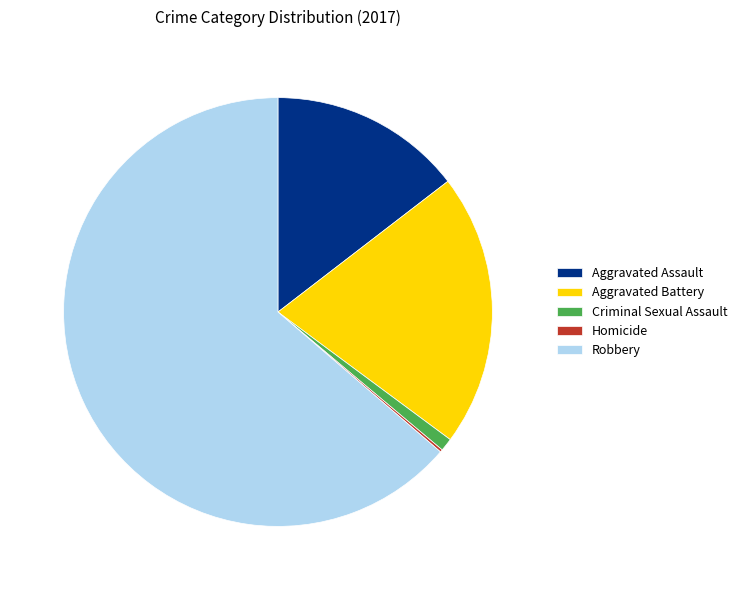

Does any single category account for the majority?

Yes